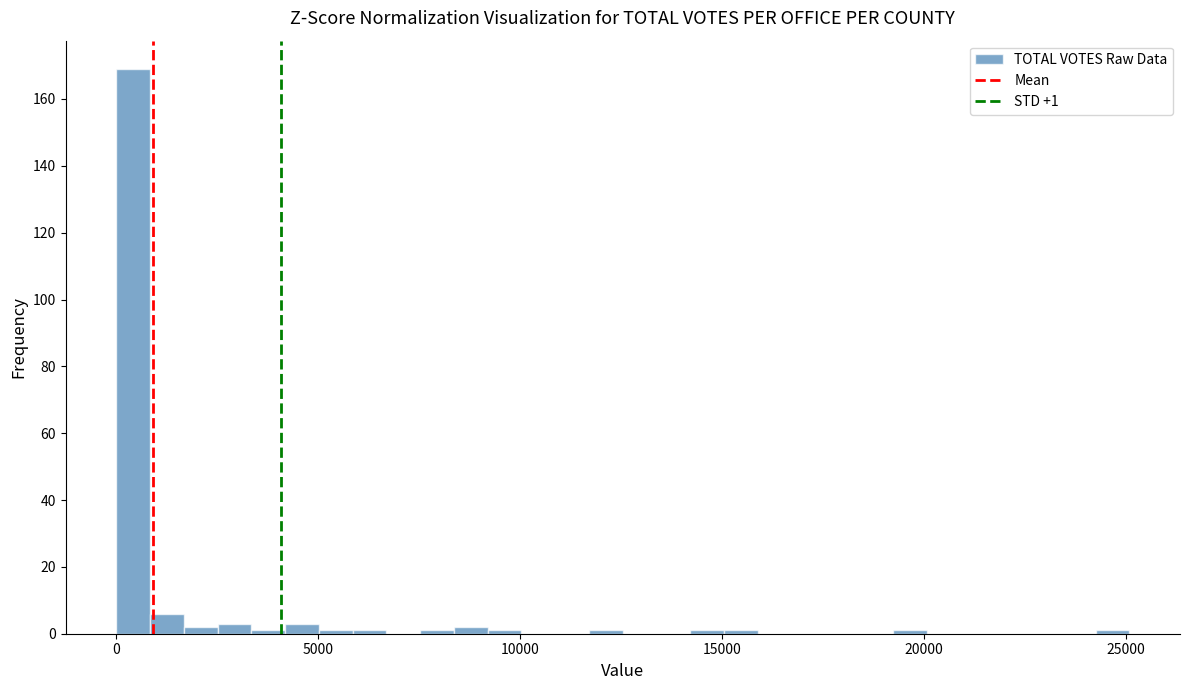

Read against the x-axis, roughly where is the centre of the tallest bar?

500